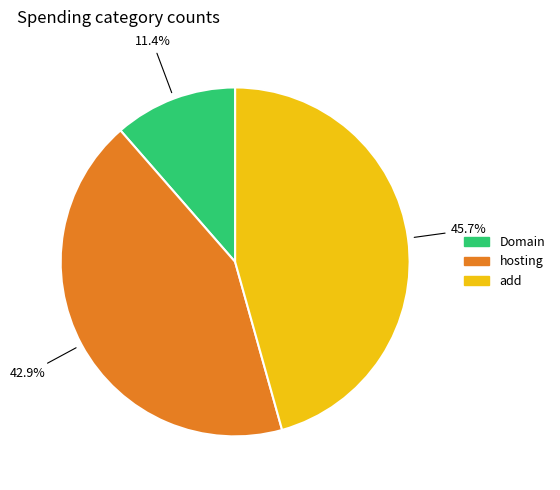

What percentage is the add slice, to the nearest percent?

46%